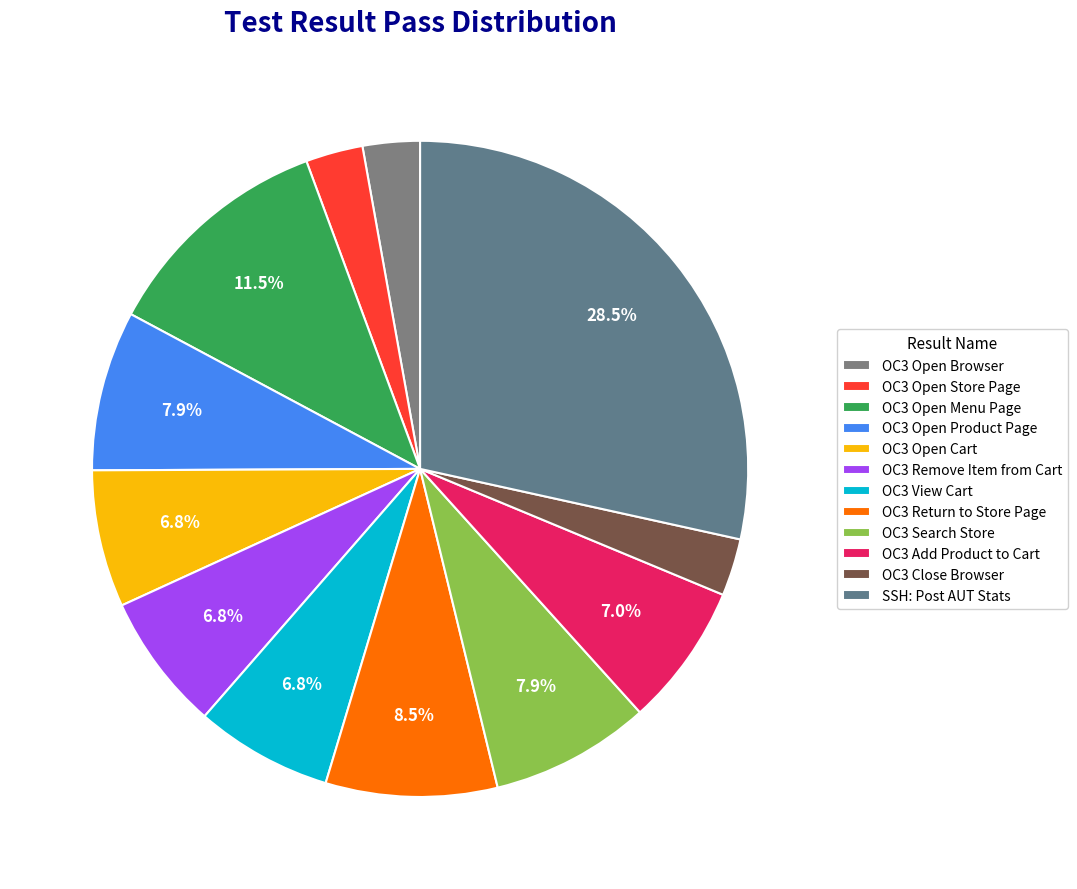

Rank the categories by value from lowest to highest.

OC3 Open Browser, OC3 Open Store Page, OC3 Close Browser, OC3 Open Cart, OC3 Remove Item from Cart, OC3 View Cart, OC3 Add Product to Cart, OC3 Open Product Page, OC3 Search Store, OC3 Return to Store Page, OC3 Open Menu Page, SSH: Post AUT Stats